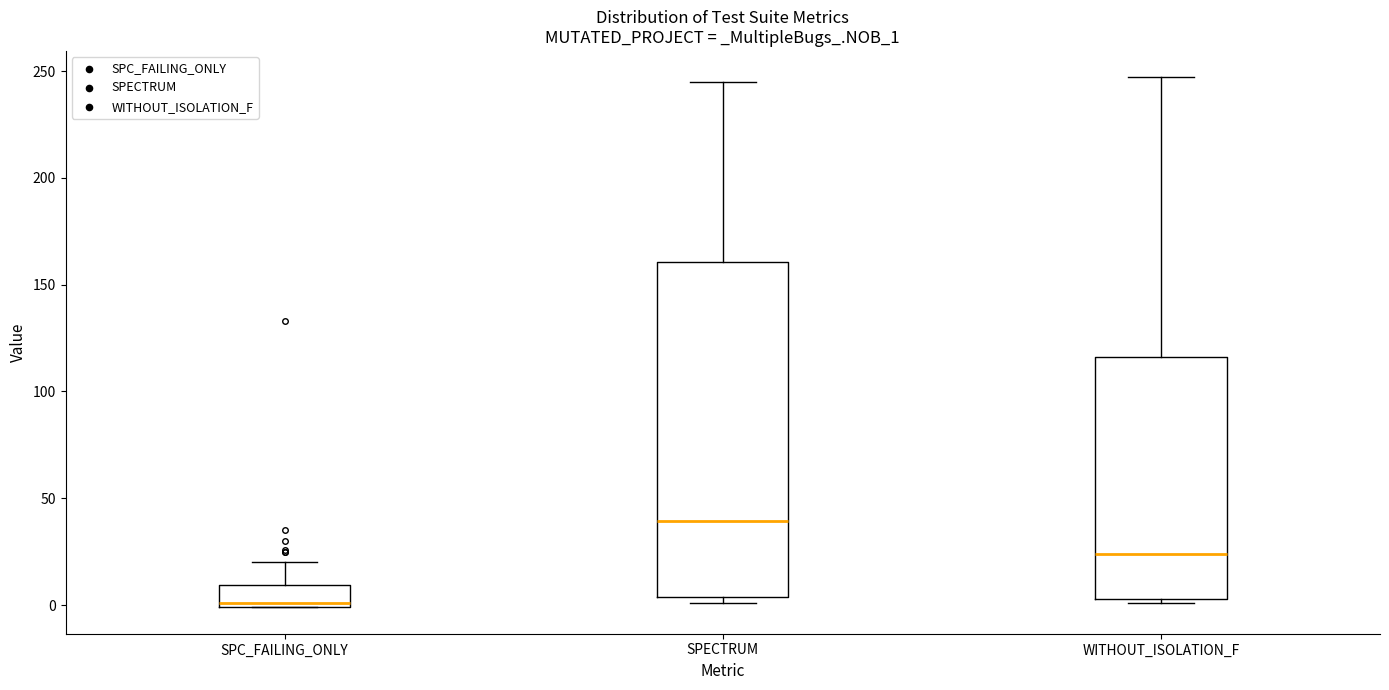

Where does the median line of the box for WITHOUT_ISOLATION_F sit on the y-axis? The values are not printed on the chart, so give them approximately, as read against the axis.

25